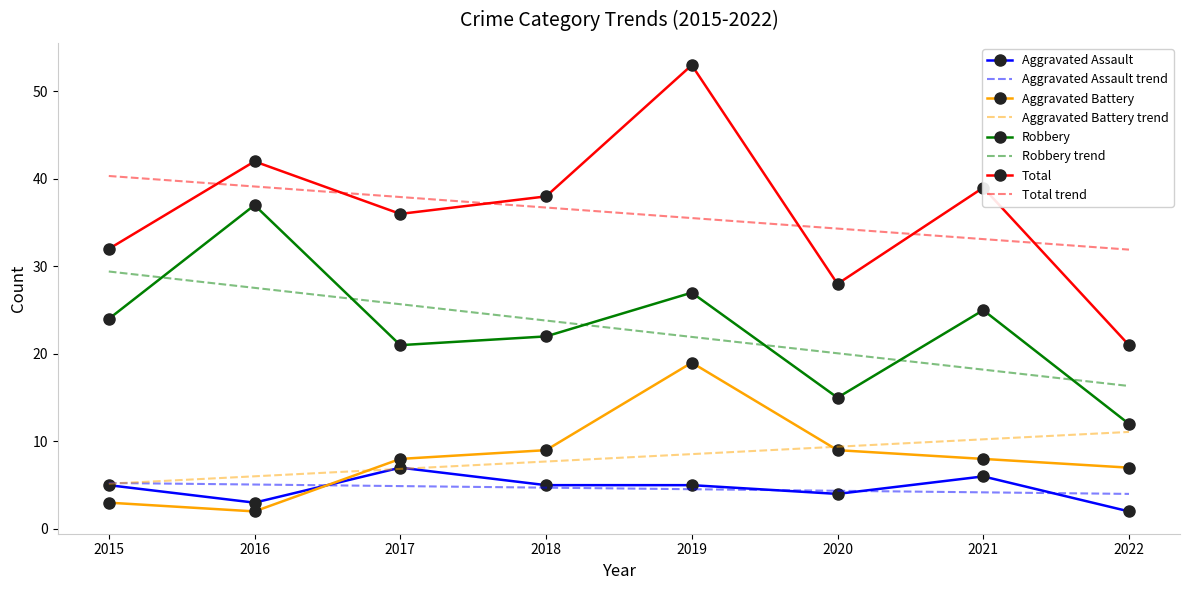

Read the Robbery trend value at 2018.

23.8